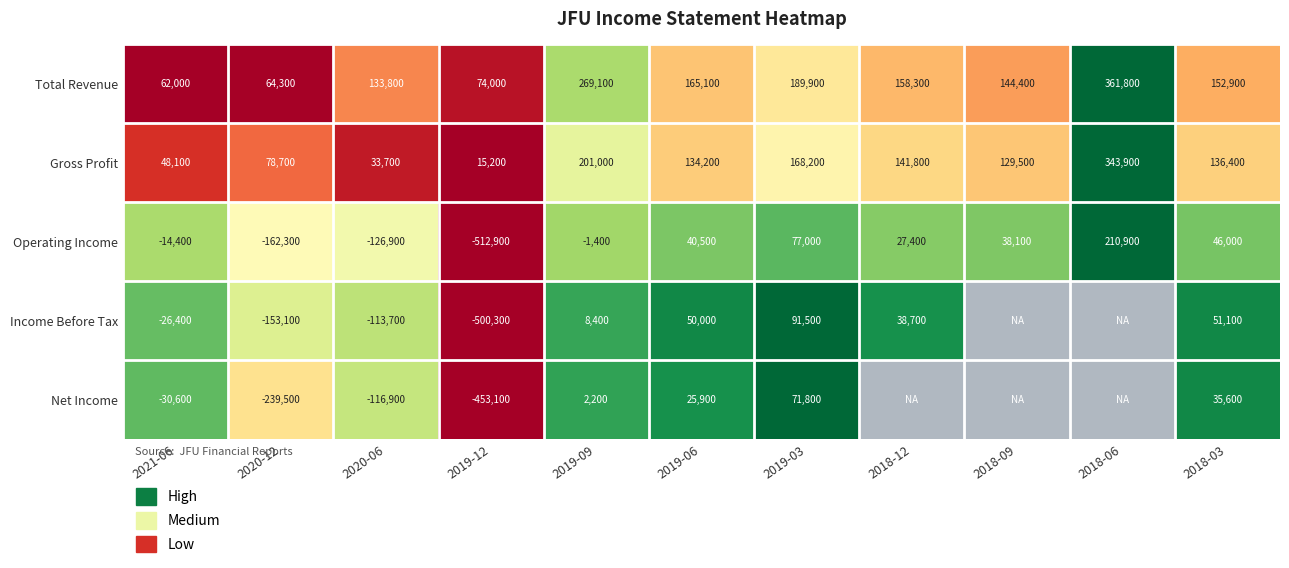

Rank the series at 2019-06 from highest to lowest value.

Total Revenue, Gross Profit, Income Before Tax, Operating Income, Net Income